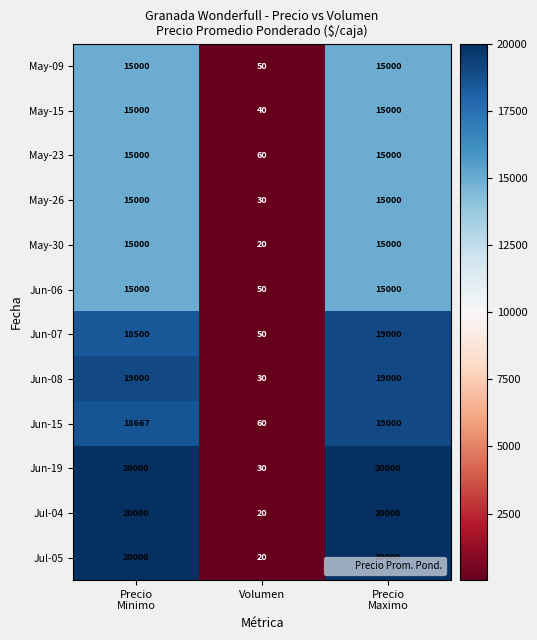

True or false: Jun-19 has a value of 10 at Volumen.

False